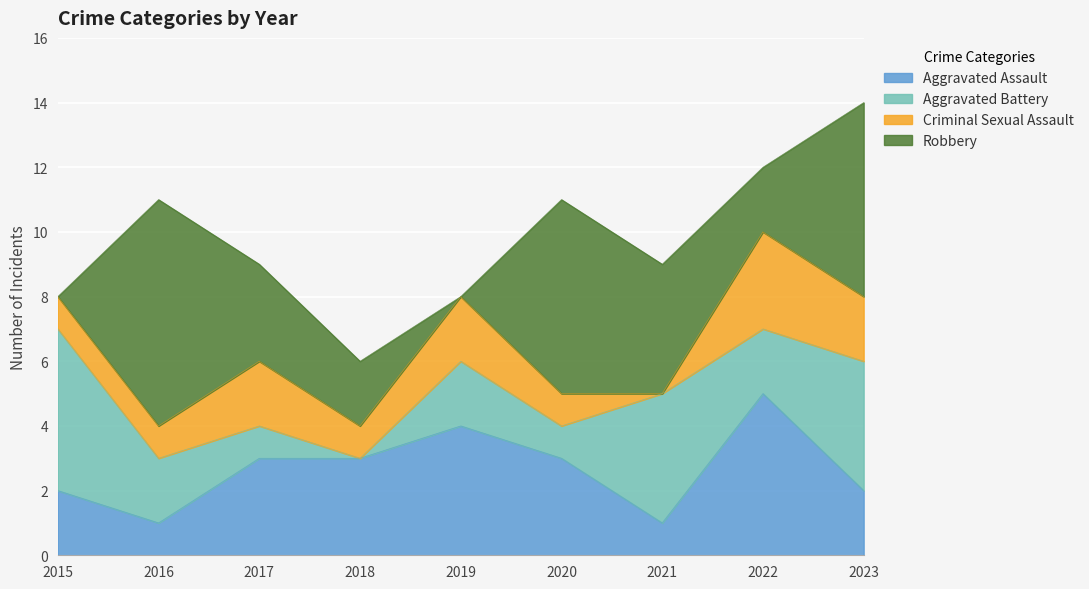

Reading right to left, transcribe all the data shown in this chart.

Aggravated Assault: 2023=2	2022=5	2021=1	2020=3	2019=4	2018=3	2017=3	2016=1	2015=2
Aggravated Battery: 2023=4	2022=2	2021=4	2020=1	2019=2	2018=0	2017=1	2016=2	2015=5
Criminal Sexual Assault: 2023=2	2022=3	2021=0	2020=1	2019=2	2018=1	2017=2	2016=1	2015=1
Robbery: 2023=6	2022=2	2021=4	2020=6	2019=0	2018=2	2017=3	2016=7	2015=0